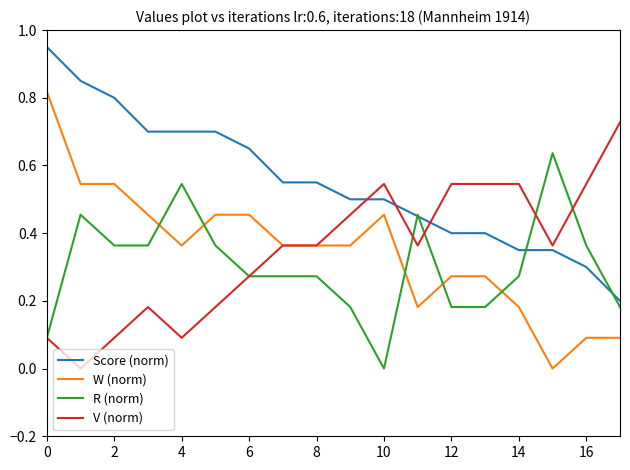

Is this an area chart (filled region under the line)?

No